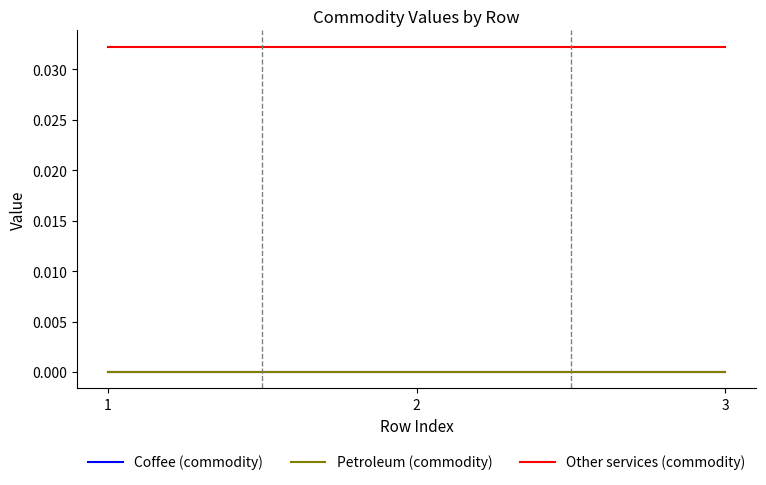

Which series has the largest total across all categories?

Other services (commodity)